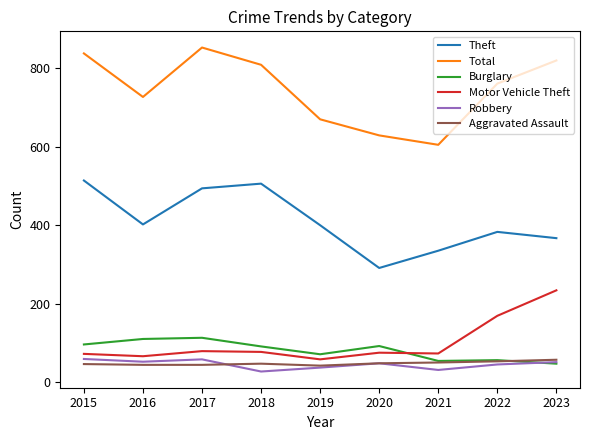

What is the difference between the highest and lowest values at 2017?

809